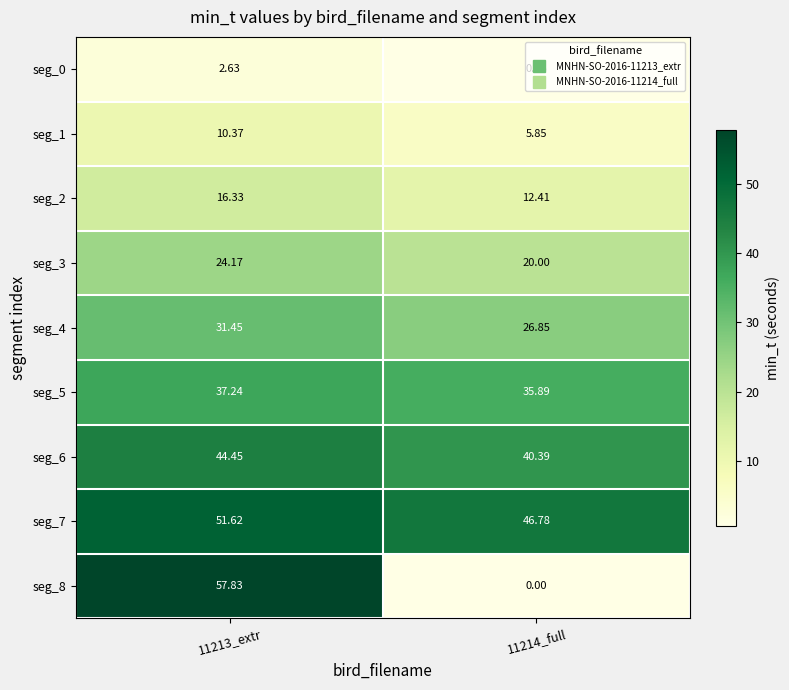

At which category does the chart reach its peak across all series?

11213_extr